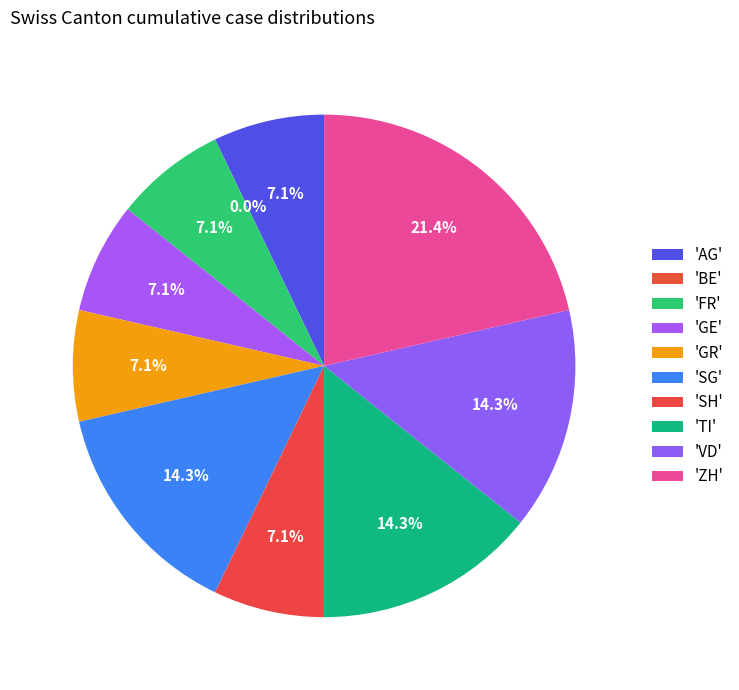

Does SG represent more than half of the total?

No